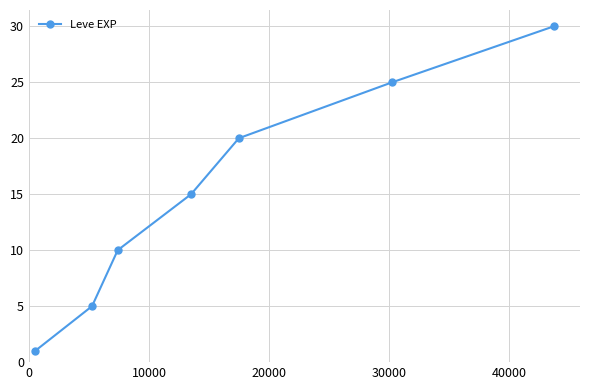

How many values are between 5 and 25?

5